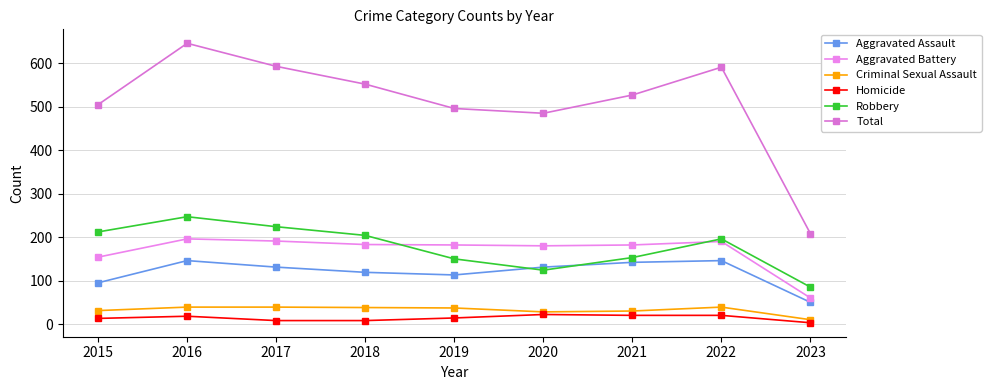

How many values in the Total series are below 527?

4